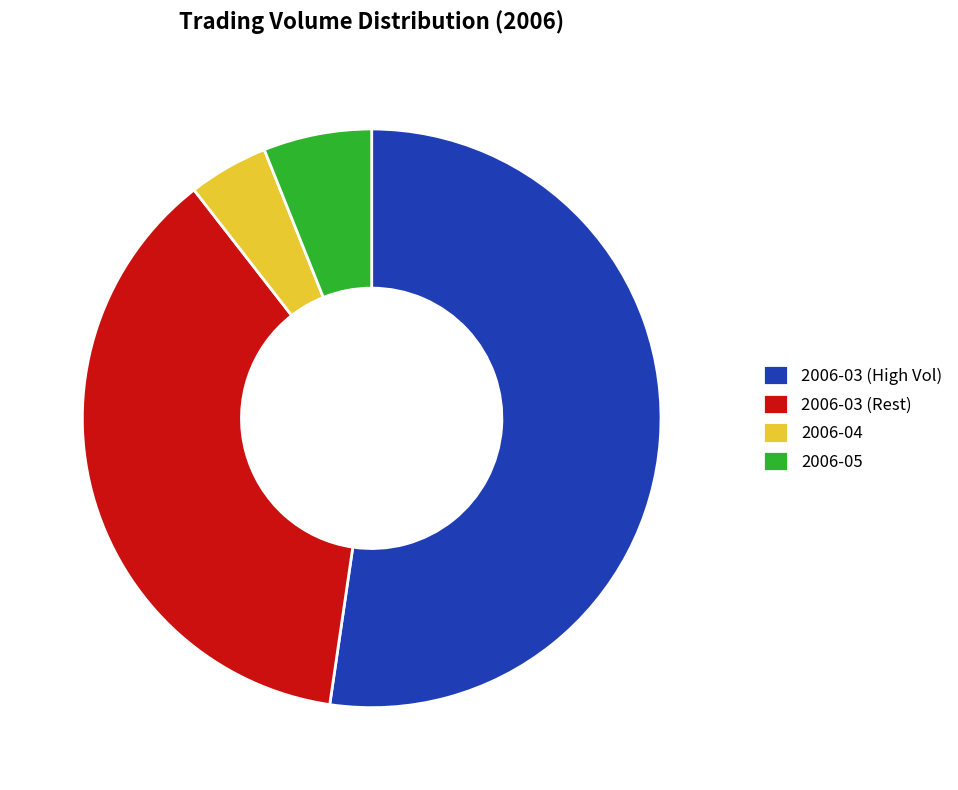

Which slice is the smallest?

2006-04